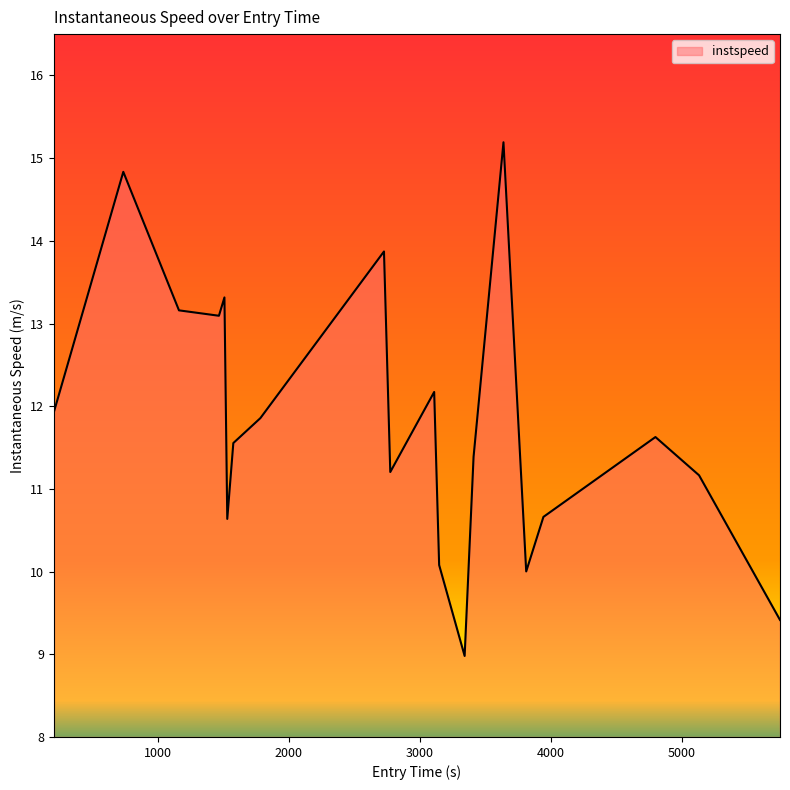

What is the greatest value displayed?

15.2